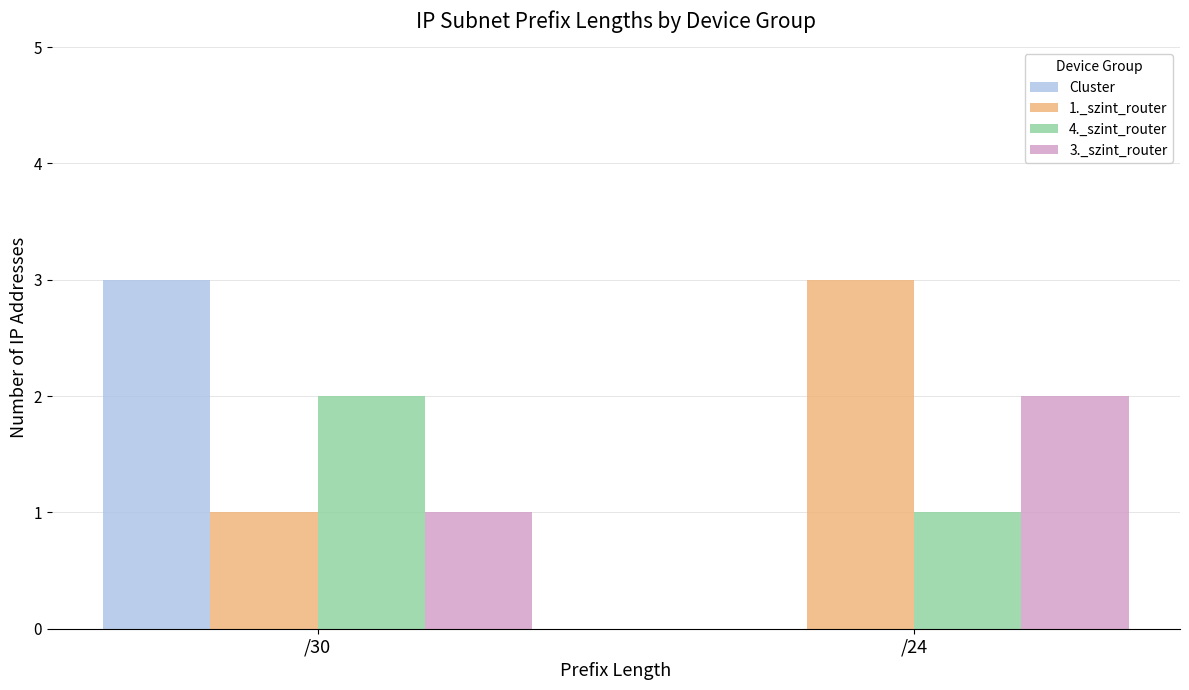

What is the highest value of the Cluster series?

3